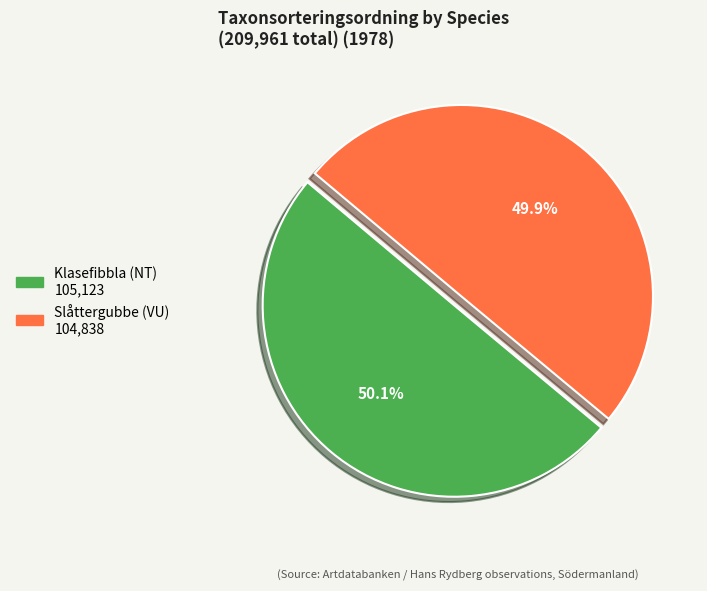

To the nearest percent, what portion does Klasefibbla (NT) represent?

50%